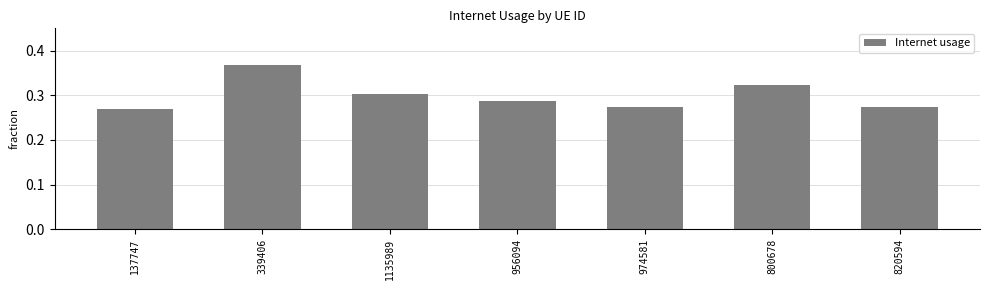

At which category does the chart reach its peak across all series?

339406